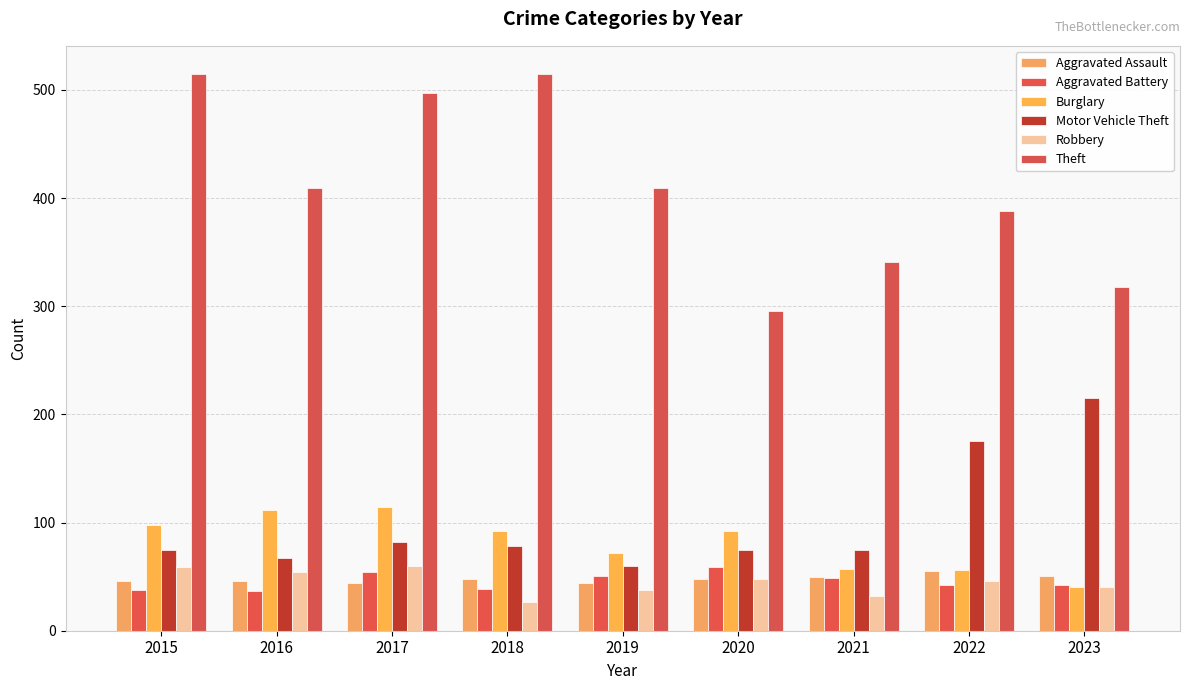

What are all the series names shown in the legend?

Aggravated Assault, Aggravated Battery, Burglary, Motor Vehicle Theft, Robbery, Theft